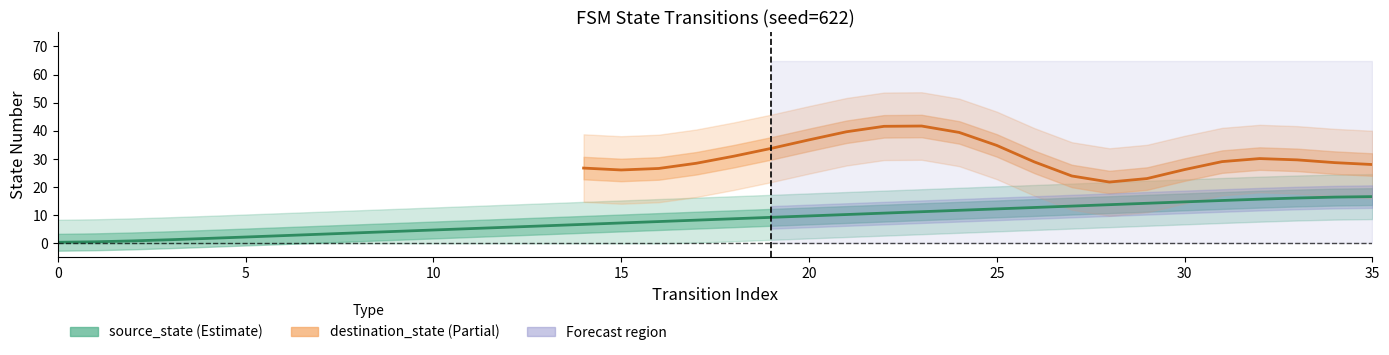

Does the chart have visible grid lines?

No